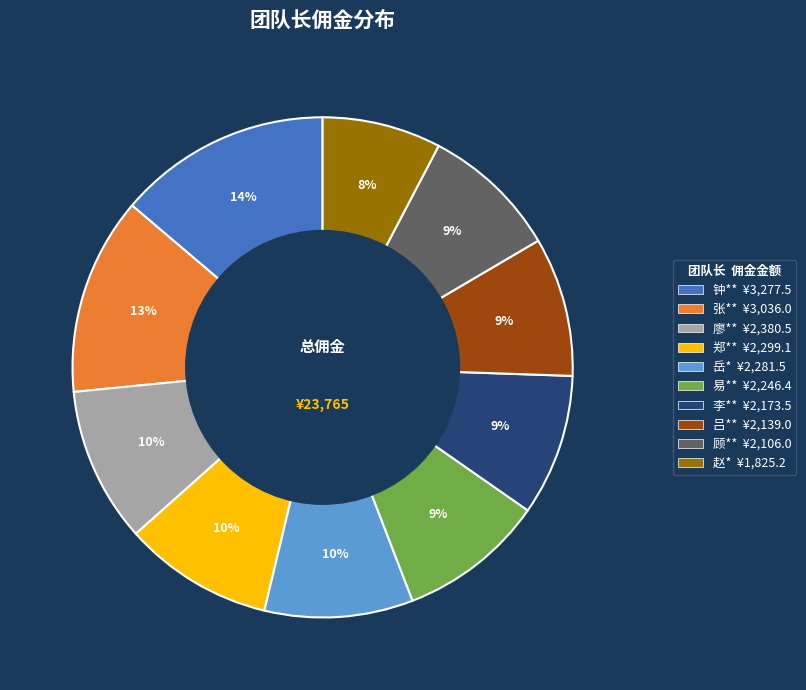

Combined, do 顾** and 张** account for over 50%?

No